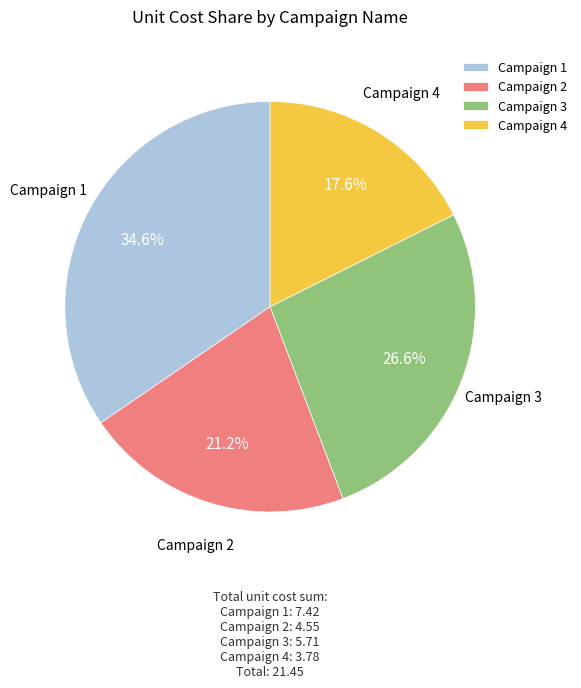

How many slices are in this pie chart?

4